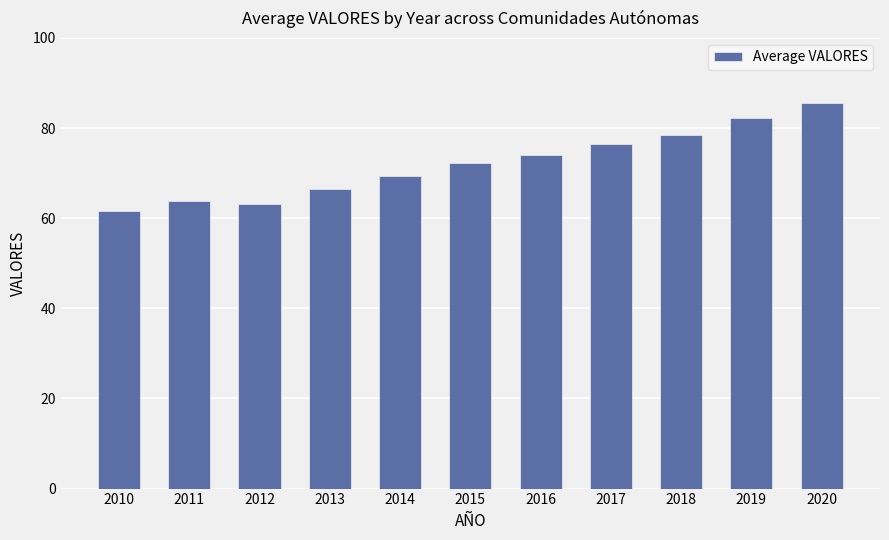

Reading right to left, transcribe all the data shown in this chart.

85.5	82.3	78.5	76.5	74.1	72.3	69.5	66.5	63.1	63.8	61.5